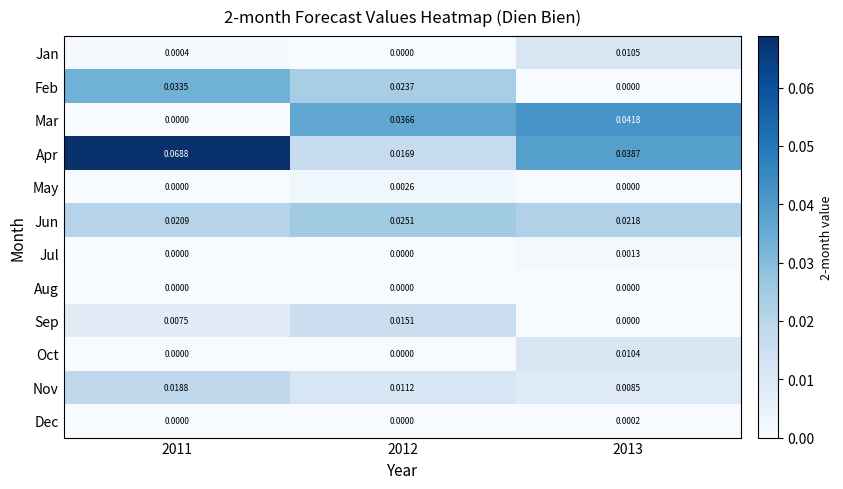

List the series in order of their peak value, highest first.

Apr, Mar, Feb, Jun, Nov, Sep, Jan, Oct, May, Jul, Dec, Aug